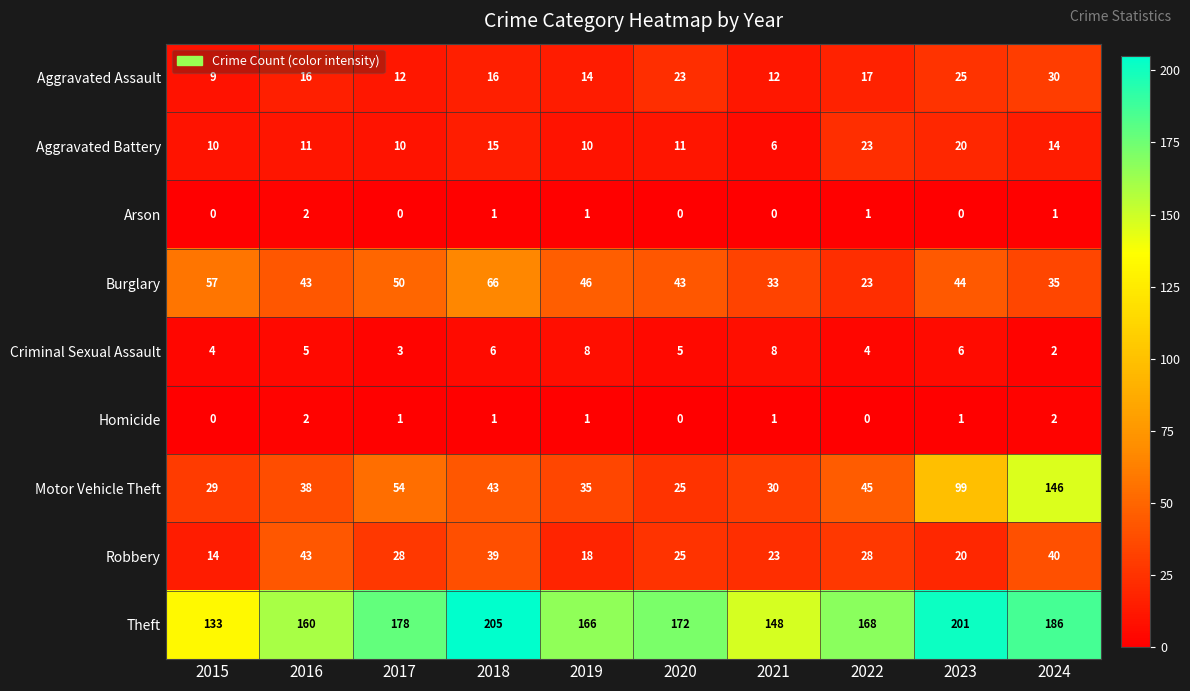

How many values in the Aggravated Battery series are below 11?

4